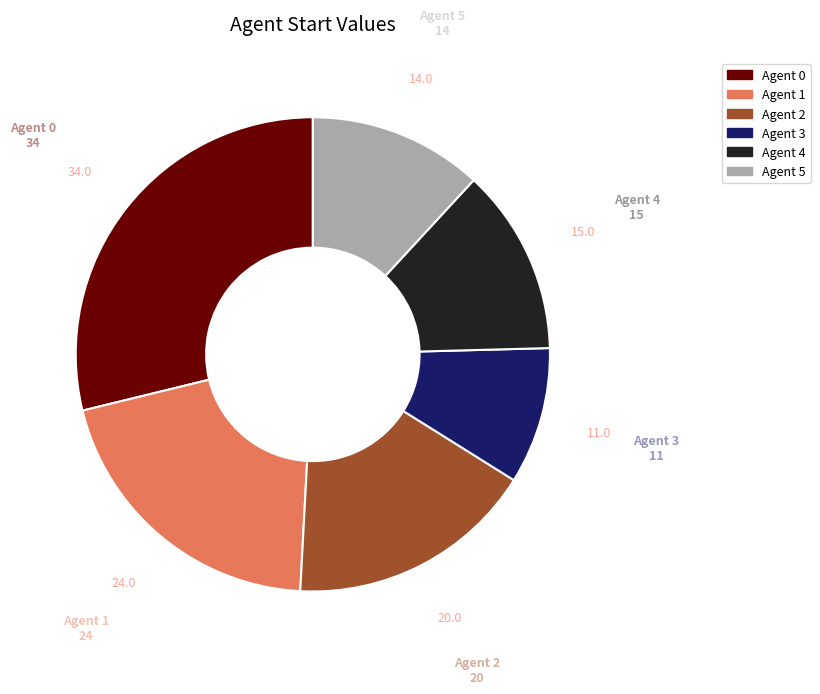

Is there any slice that represents more than half of the pie?

No